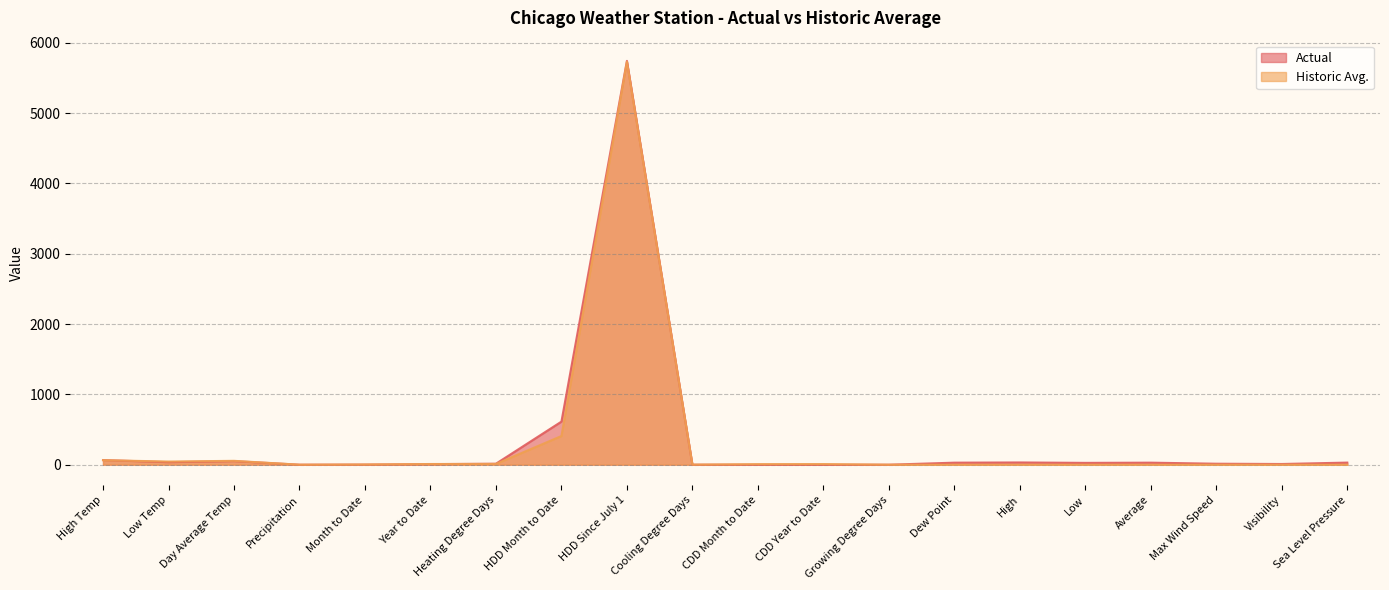

Reading left to right, extract all data points from this chart.

Actual: 66.0	36.0	51.0	0.0	1.4	8.0	14.0	613.0	5744.0	0.0	0.0	0.0	0.0	29.0	32.0	26.0	29.0	14.0	10.0	30.0
Historic Avg.: 64.0	45.0	55.0	0.1	3.1	9.8	11.0	408.0	5731.0	1.0	8.0	9.0	0.0	0.0	0.0	0.0	0.0	0.0	0.0	0.0